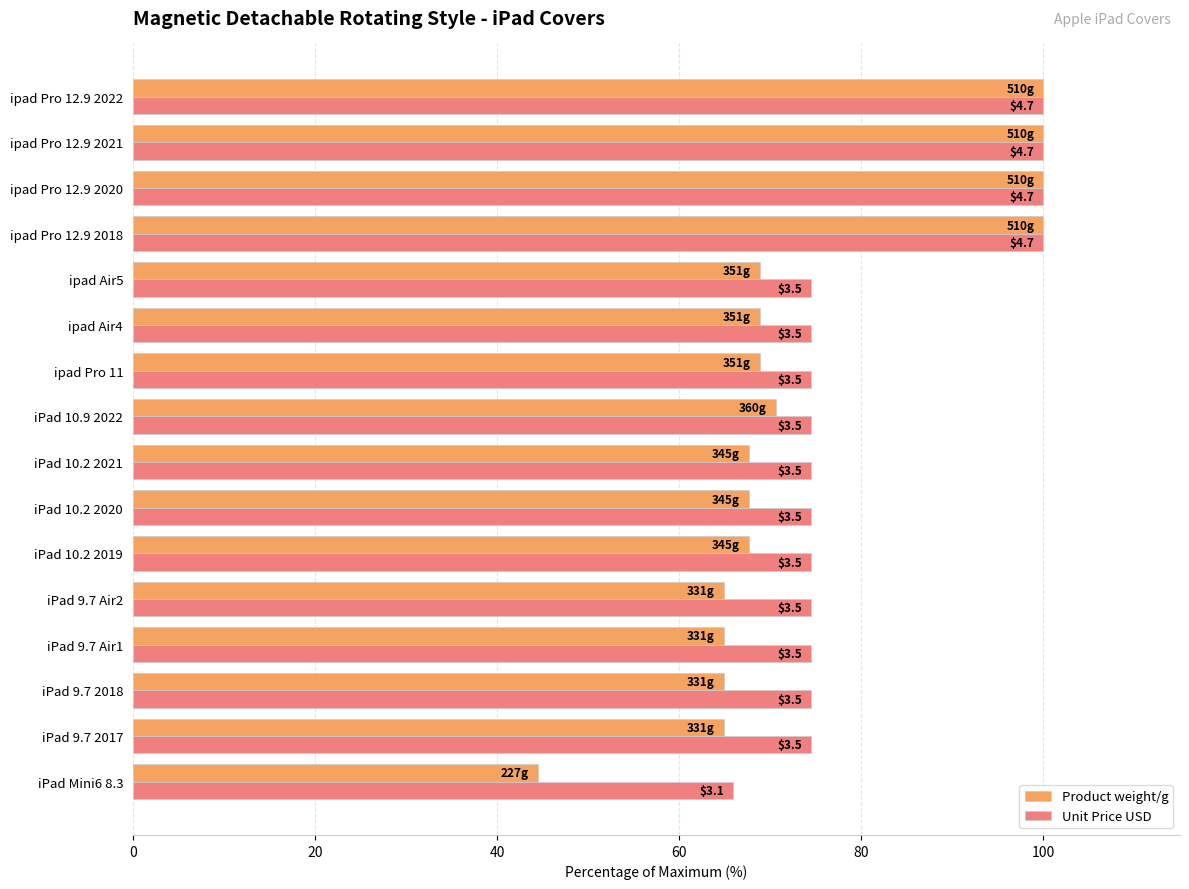

What are all the series names shown in the legend?

Product weight/g, Unit Price USD